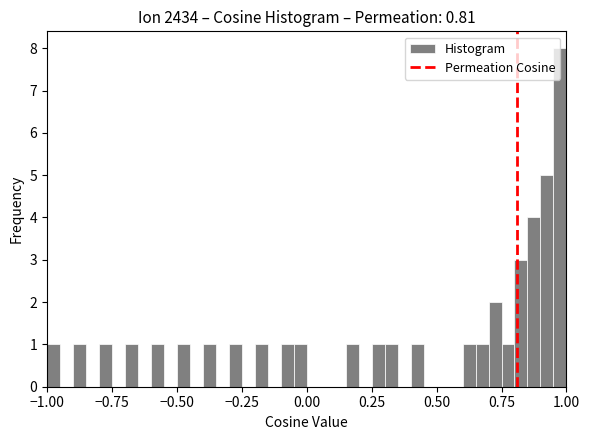

Around what value on the x-axis is the tallest bar? Give the approximate position of its centre, as read against the axis.

1.00